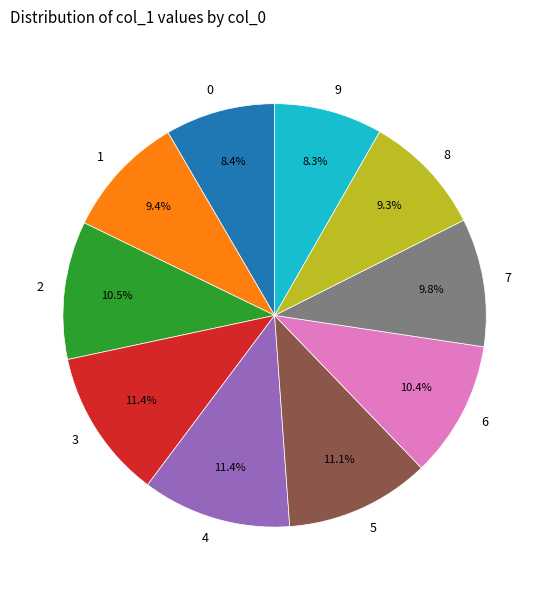

To the nearest percent, what percentage of the pie is 1?

9%